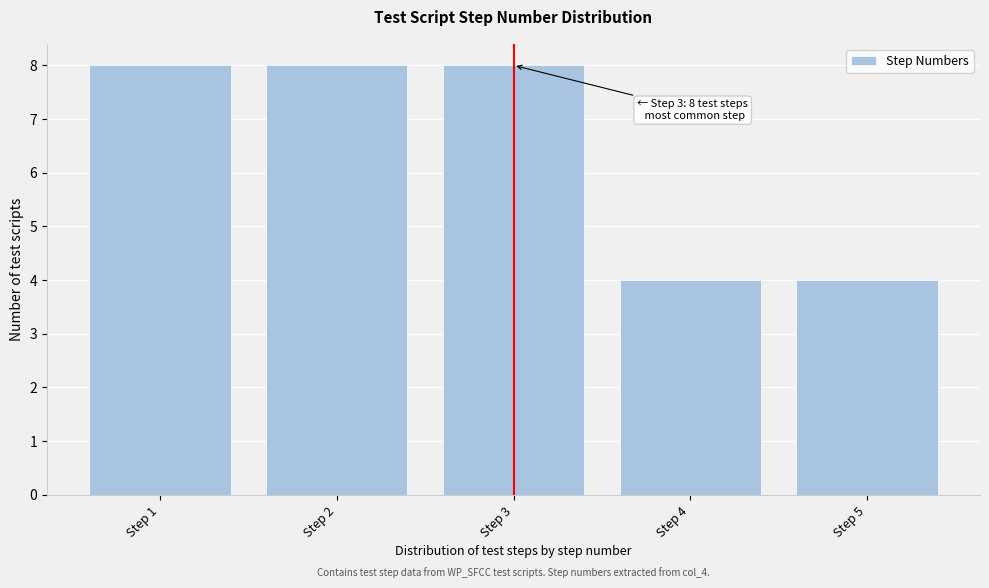

Reading left to right, extract all data points from this chart.

8	8	8	4	4